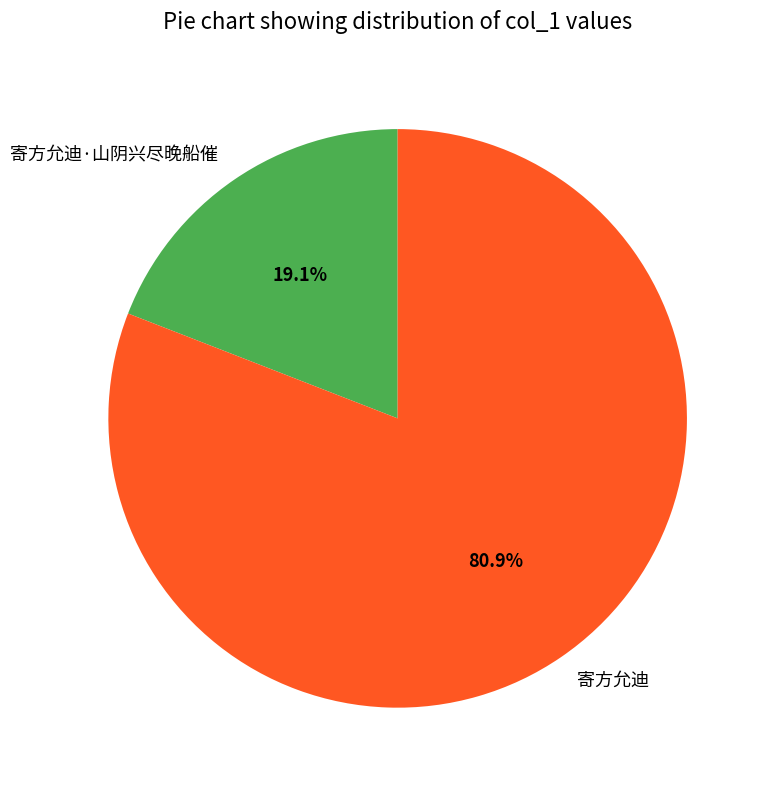

To the nearest percent, what percentage of the pie is 寄方允迪·山阴兴尽晚船催?

19%